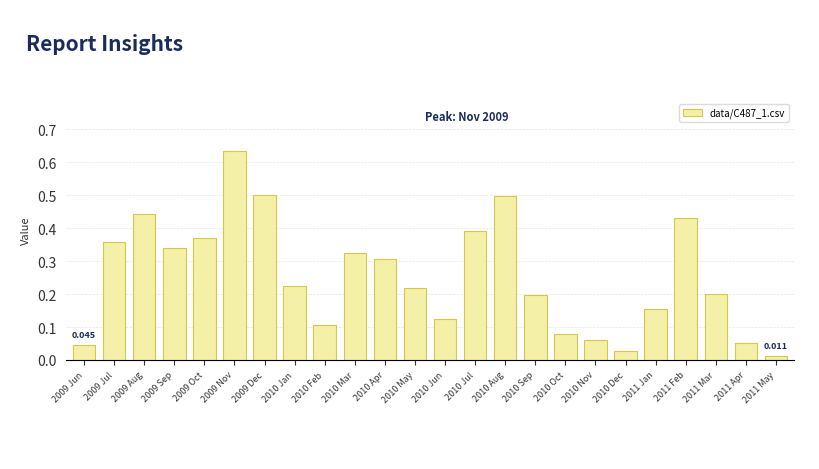

What is the label of the 5th bar from the left?

2009 Oct